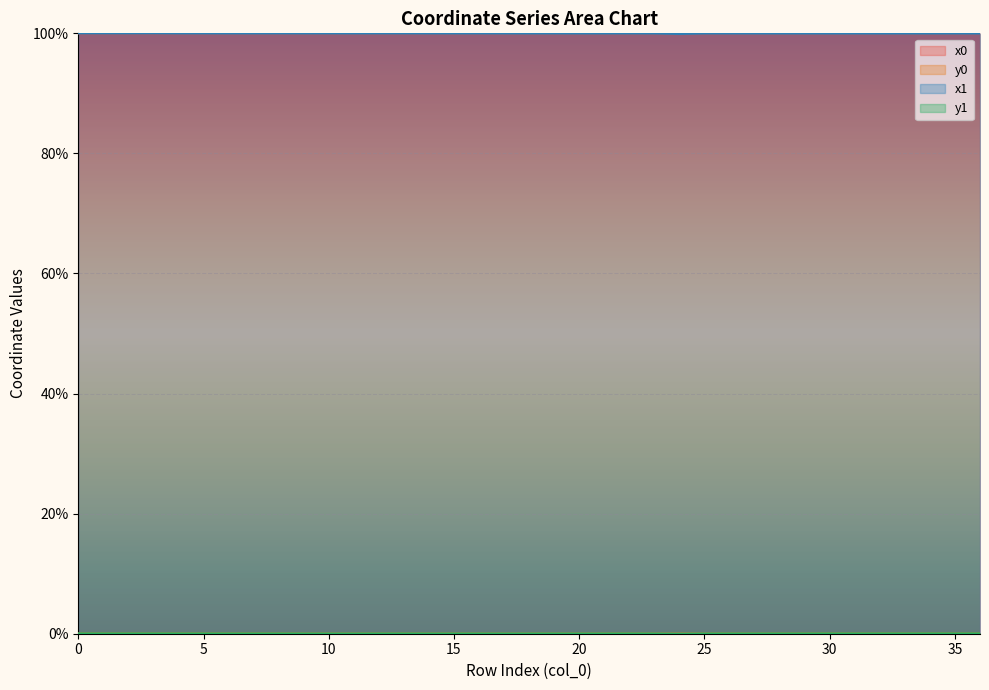

After their last crossing, which series has the higher values: x0 or x1?

x1